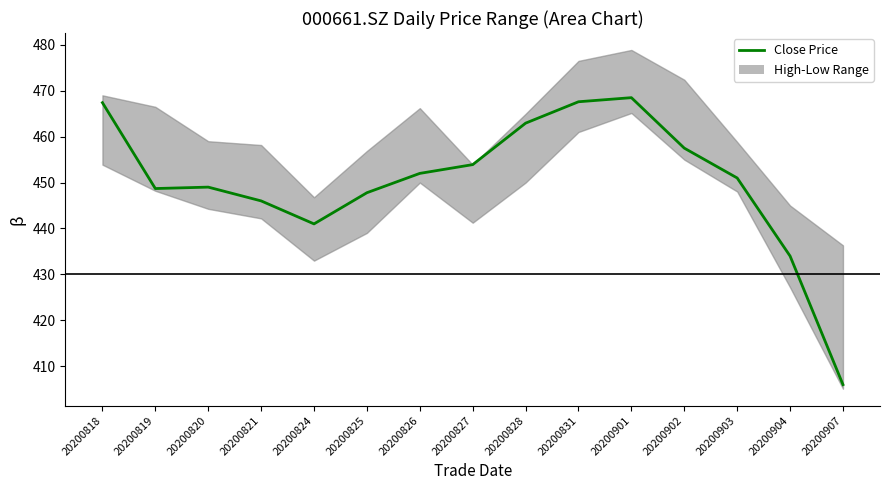

What is the greatest value displayed?

468.5